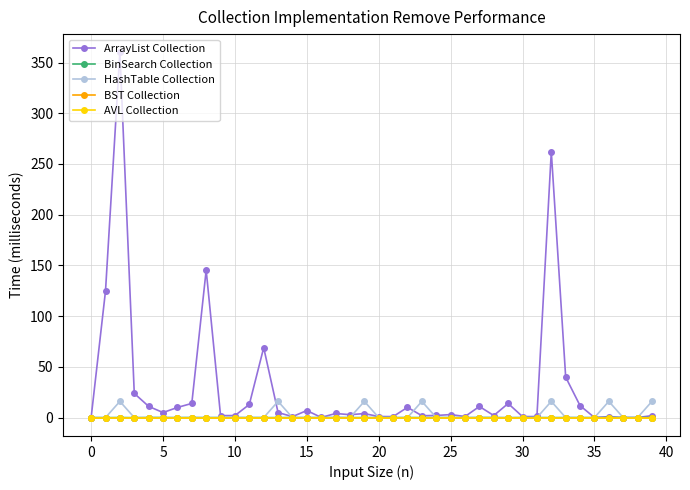

What is the label of the 15th point from the right?

25